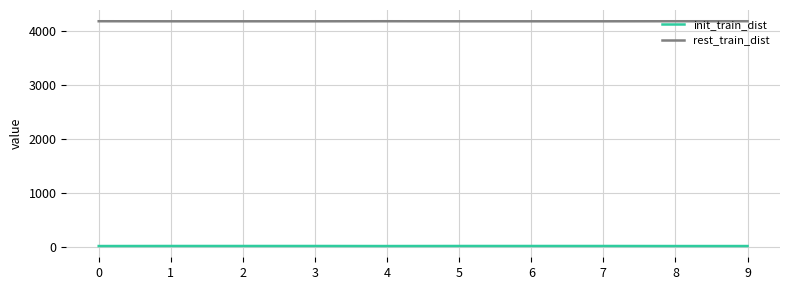

True or false: rest_train_dist and init_train_dist intersect in this chart.

False